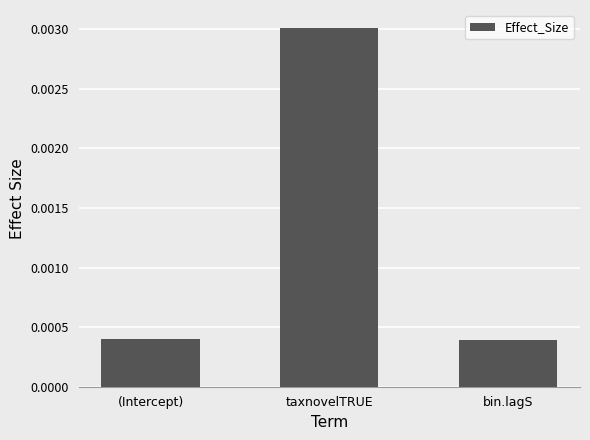

Between taxnovelTRUE and (Intercept), which is larger?

taxnovelTRUE